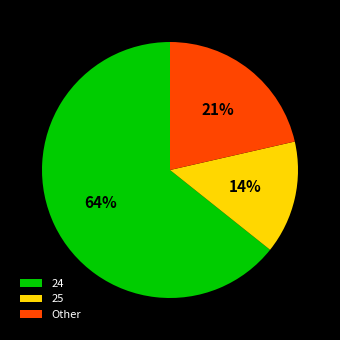

Is there a majority slice in this chart?

Yes